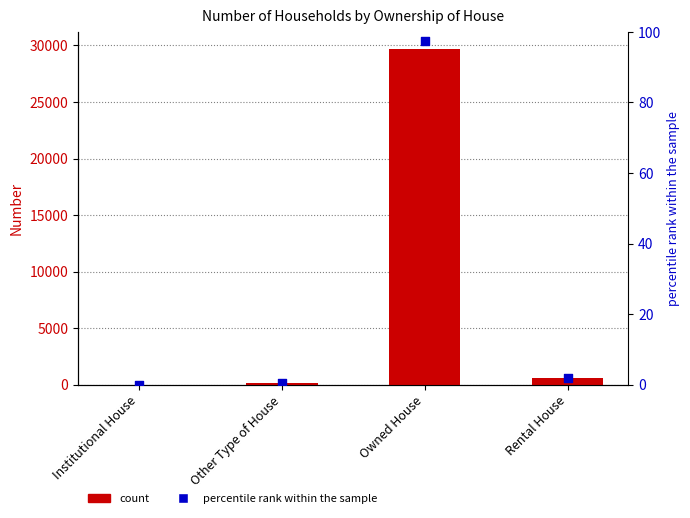

What is the total value across all series at Other Type of House?

156.5